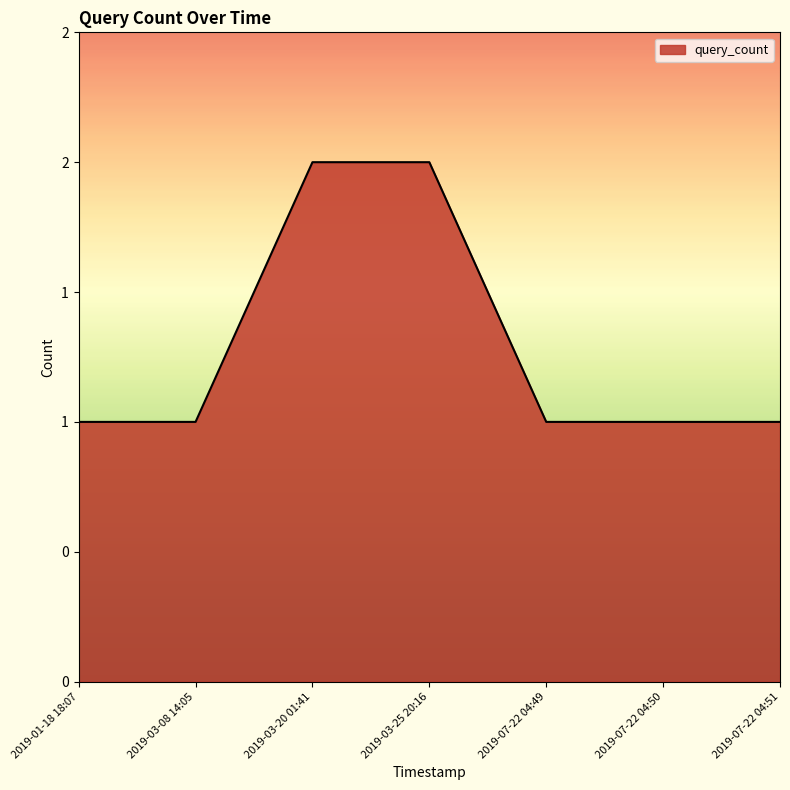

Is it true that the value at 2019-03-20 01:41 is 2?

True